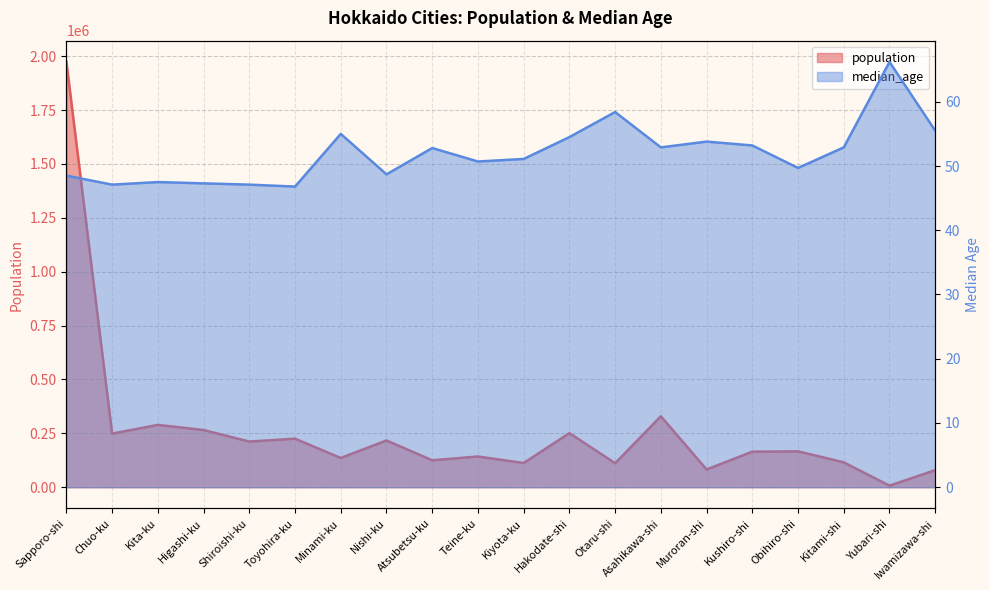

Which has a higher value, Higashi-ku or Kushiro-shi?

Higashi-ku